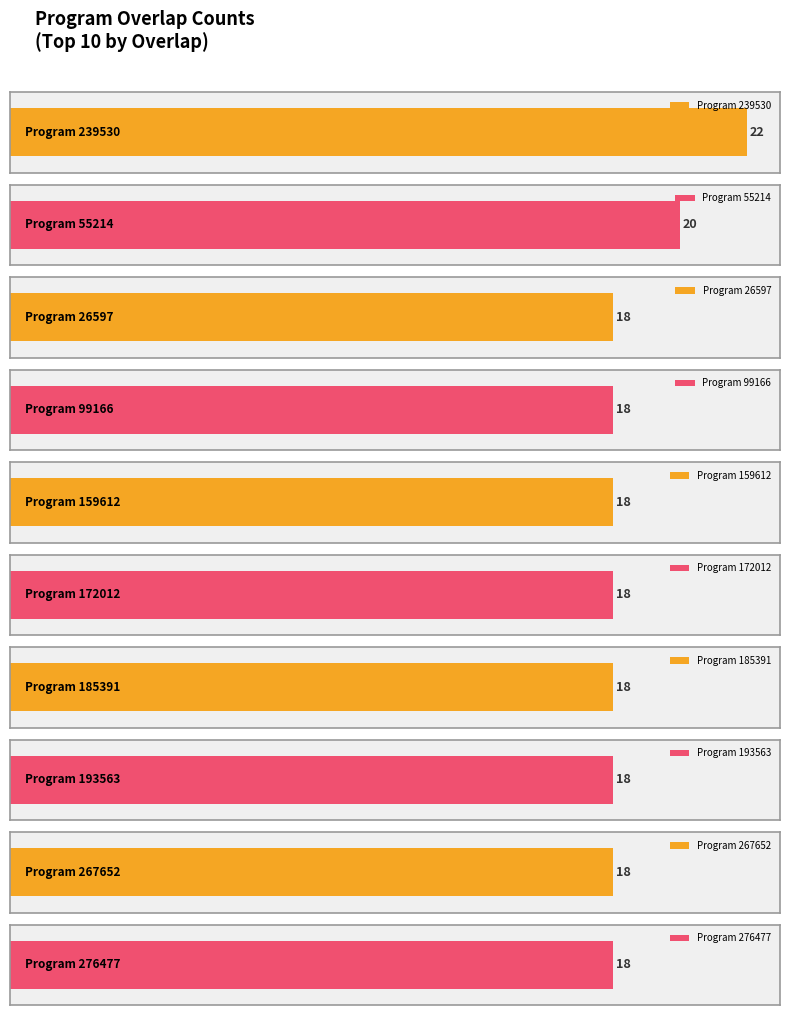

The chart shows a value of 239993 at 172012. True or false?

False